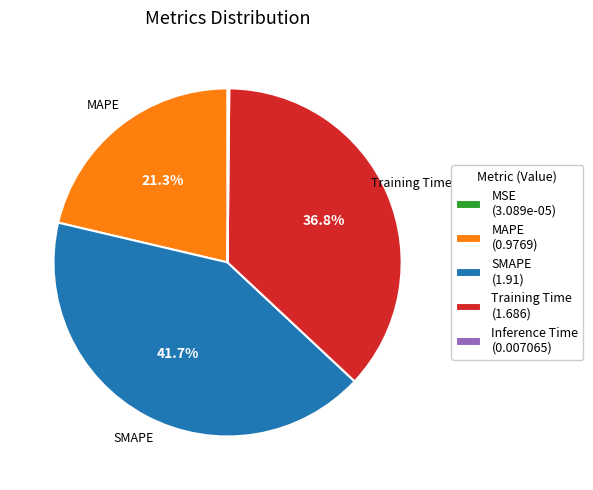

How much of the chart is everything except Training Time?

63.2%